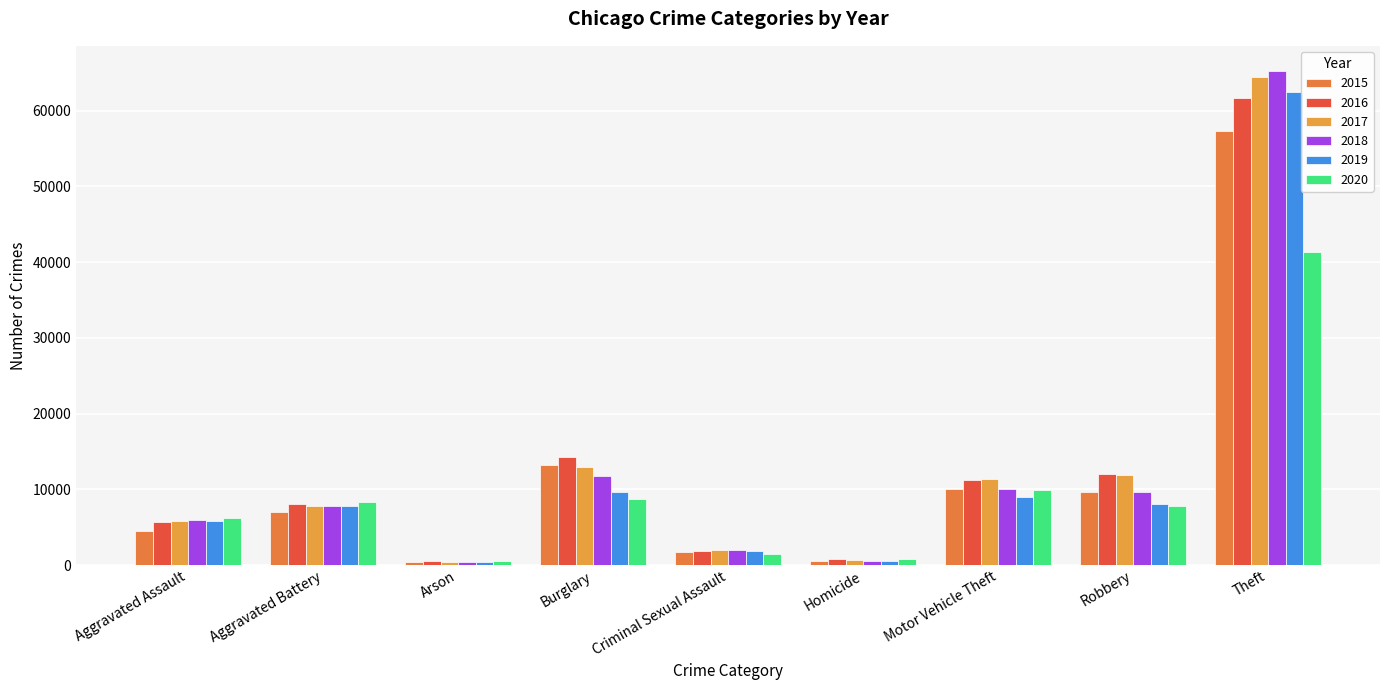

What is the value of the 2019 bar at the 6th from the left?

498